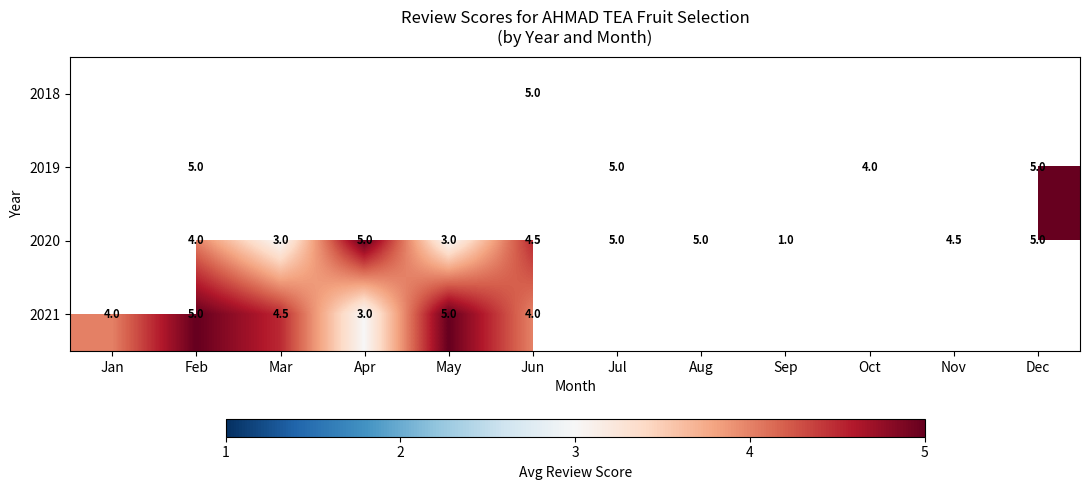

True or false: 2021 has a value of 4.5 at Mar.

True